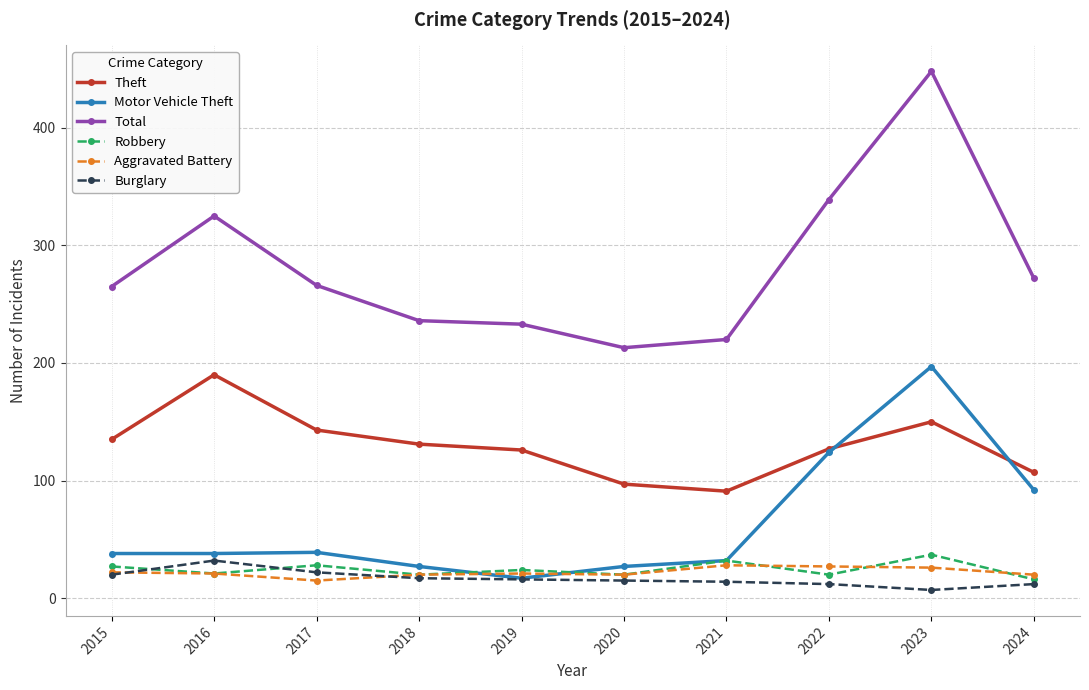

What are all the series names shown in the legend?

Theft, Motor Vehicle Theft, Total, Robbery, Aggravated Battery, Burglary